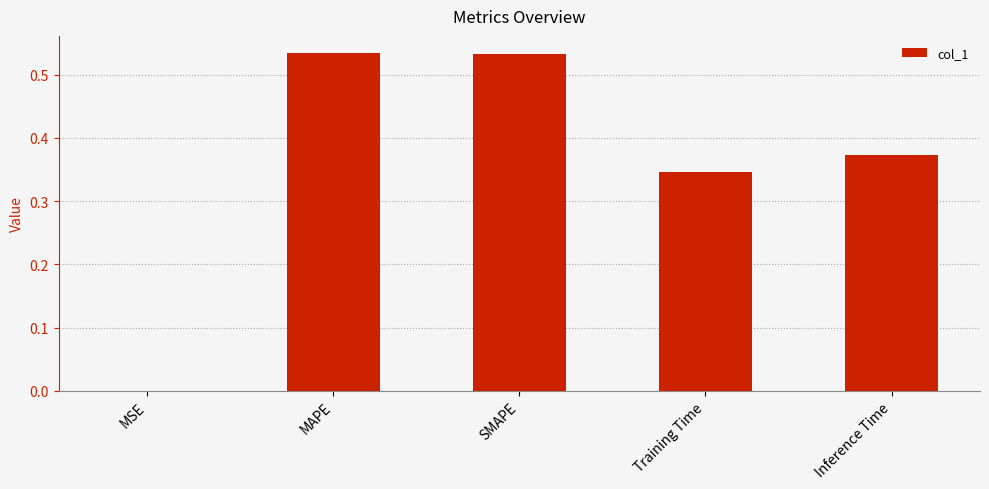

The chart shows a value of 0.6 at Inference Time. True or false?

False